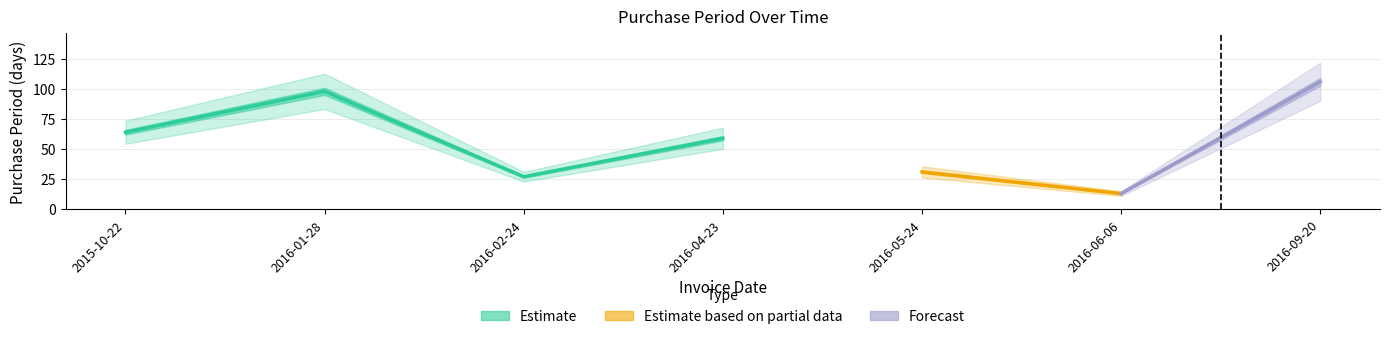

What position from the right is 2016-09-20?

1